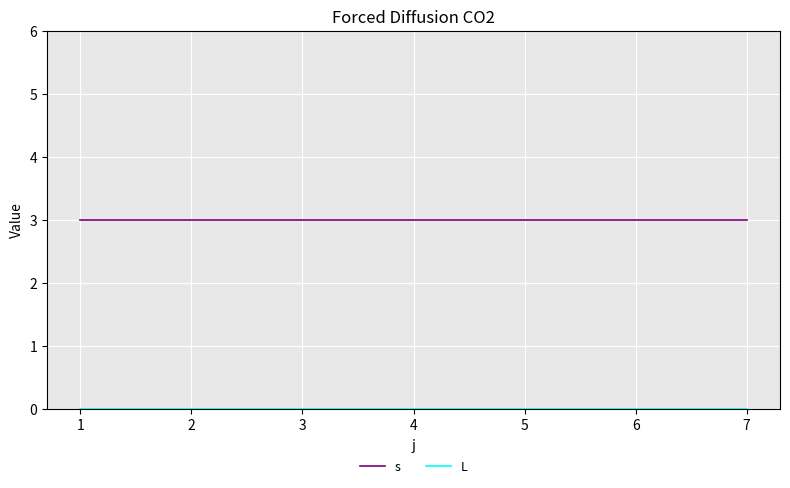

What value does the s series have at 6?

3